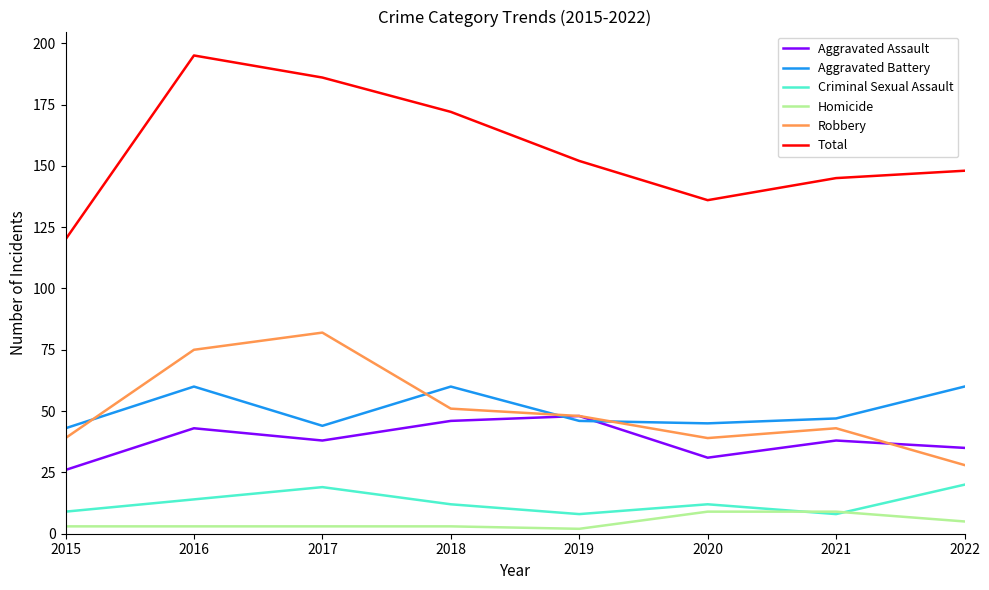

At which label is Criminal Sexual Assault closest to 14?

2016